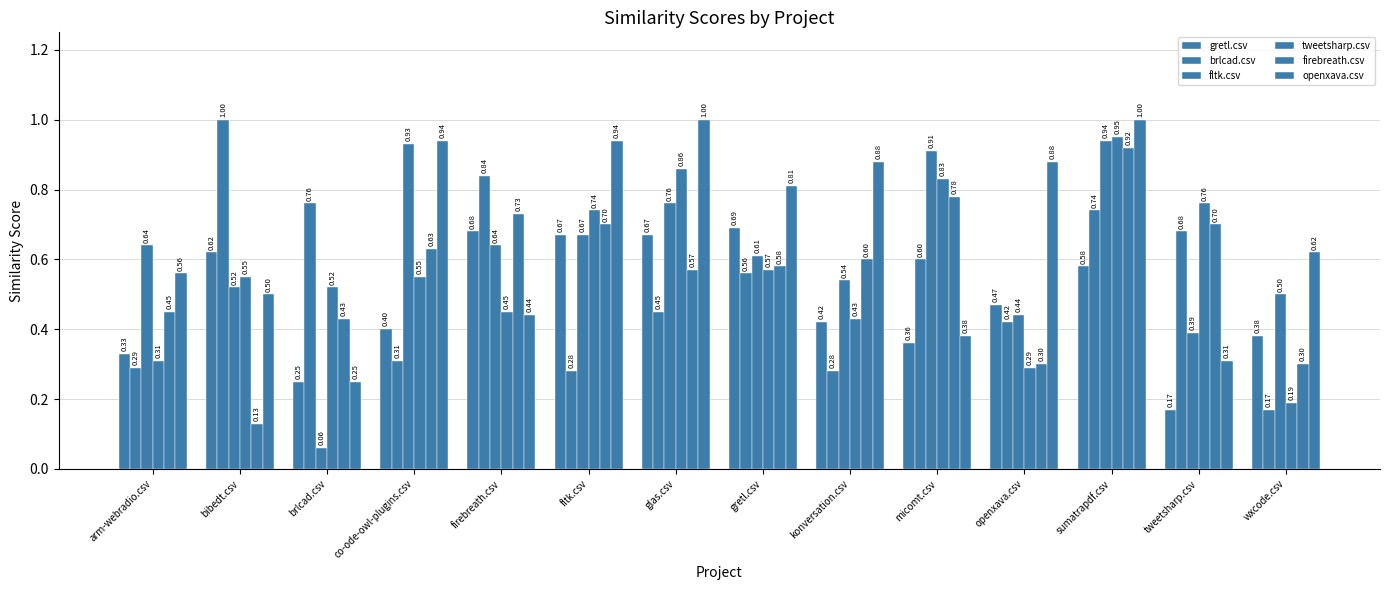

How many series are shown in this chart?

6